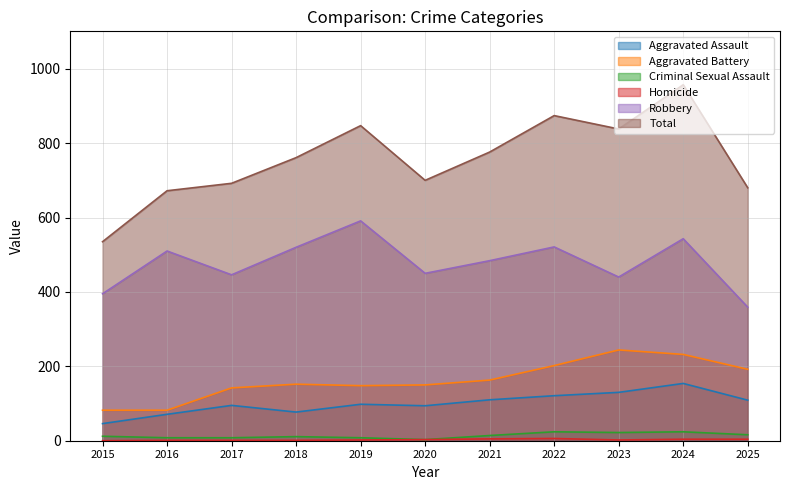

What is the value of the Total point at the 5th from the left?

847